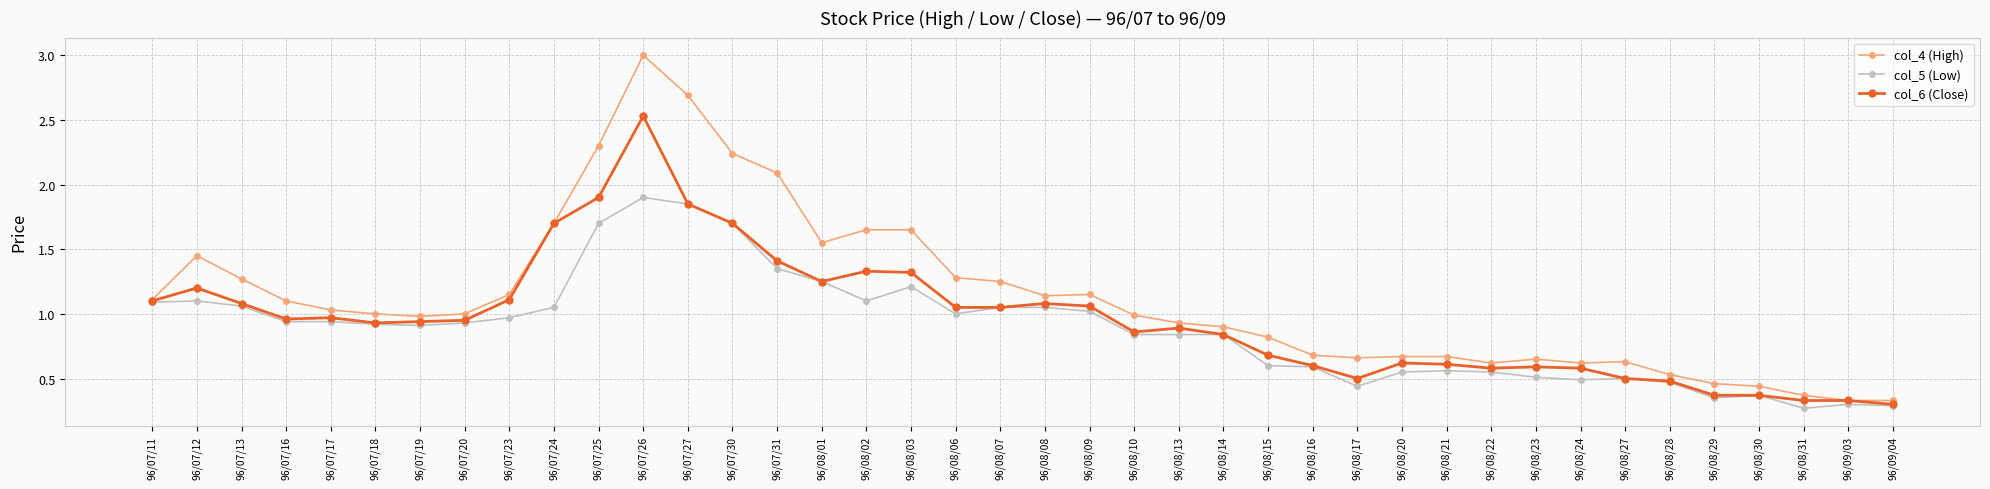

Rank the series by their maximum value, from highest to lowest.

col_4 (High), col_6 (Close), col_5 (Low)